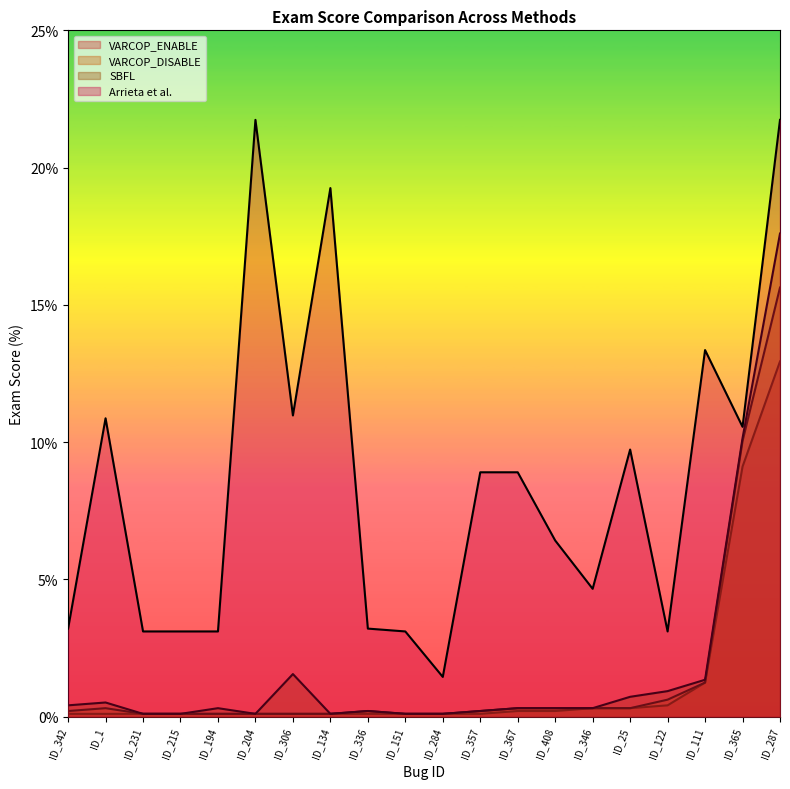

Reading left to right, list all the values displayed in this chart.

VARCOP_ENABLE_BUGGY_PC_DETECTION:EXAM: ID_342=0.1	ID_1=0.1	ID_365=9.1	ID_231=0.1	ID_215=0.1	ID_194=0.1	ID_408=0.2	ID_367=0.2	ID_25=0.3	ID_134=0.1	ID_306=0.1	ID_204=0.1	ID_346=0.3	ID_111=1.2	ID_122=0.4	ID_336=0.1	ID_357=0.1	ID_284=0.1	ID_287=12.9	ID_151=0.1
VARCOP_DISABLE_BUGGY_PC_DETECTION:EXAM: ID_342=0.2	ID_1=0.3	ID_365=10.0	ID_231=0.1	ID_215=0.1	ID_194=0.1	ID_408=0.3	ID_367=0.3	ID_25=0.3	ID_134=0.1	ID_306=0.1	ID_204=0.1	ID_346=0.3	ID_111=1.2	ID_122=0.6	ID_336=0.2	ID_357=0.2	ID_284=0.1	ID_287=15.6	ID_151=0.1
SBFL:EXAM: ID_342=0.4	ID_1=0.5	ID_365=10.1	ID_231=0.1	ID_215=0.1	ID_194=0.3	ID_408=0.3	ID_367=0.3	ID_25=0.7	ID_134=0.1	ID_306=1.6	ID_204=0.1	ID_346=0.3	ID_111=1.3	ID_122=0.9	ID_336=0.2	ID_357=0.2	ID_284=0.1	ID_287=17.6	ID_151=0.1
Arrieta et al.:EXAM: ID_342=3.2	ID_1=10.9	ID_365=10.6	ID_231=3.1	ID_215=3.1	ID_194=3.1	ID_408=6.4	ID_367=8.9	ID_25=9.7	ID_134=19.3	ID_306=11.0	ID_204=21.7	ID_346=4.7	ID_111=13.4	ID_122=3.1	ID_336=3.2	ID_357=8.9	ID_284=1.4	ID_287=21.7	ID_151=3.1